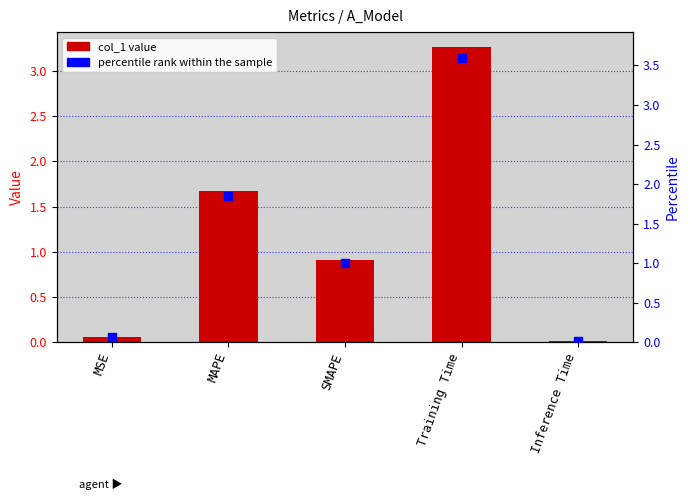

Which series has the largest Y range (max minus min)?

percentile rank within the sample